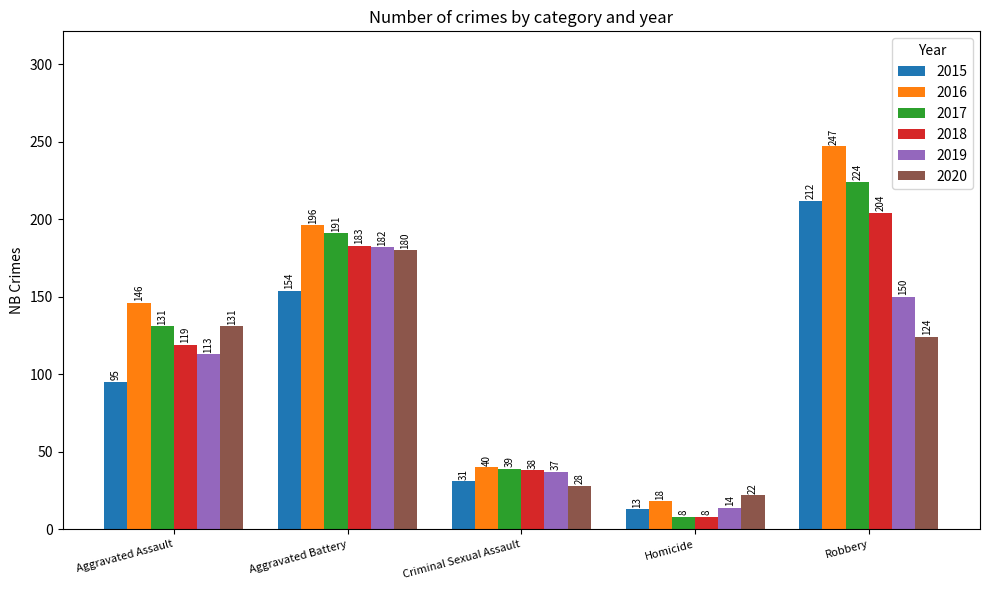

Rank the series by their maximum value, from highest to lowest.

2016, 2017, 2015, 2018, 2019, 2020